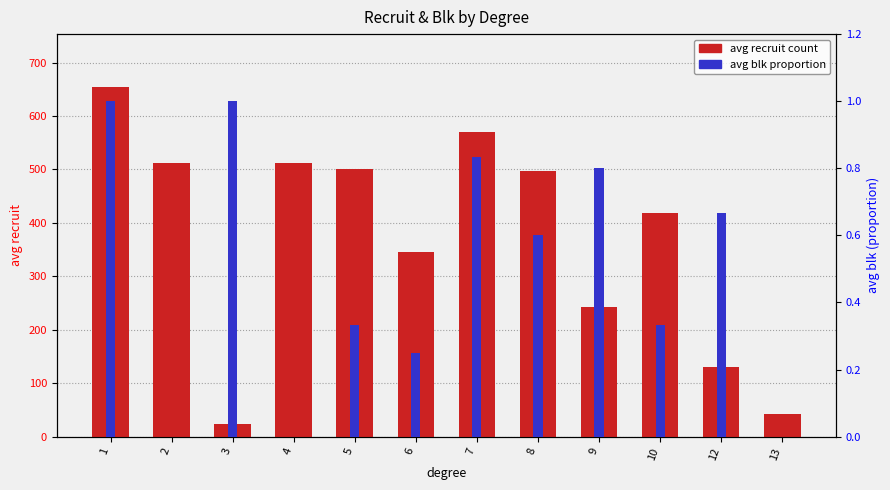

How many groups of bars are there?

12